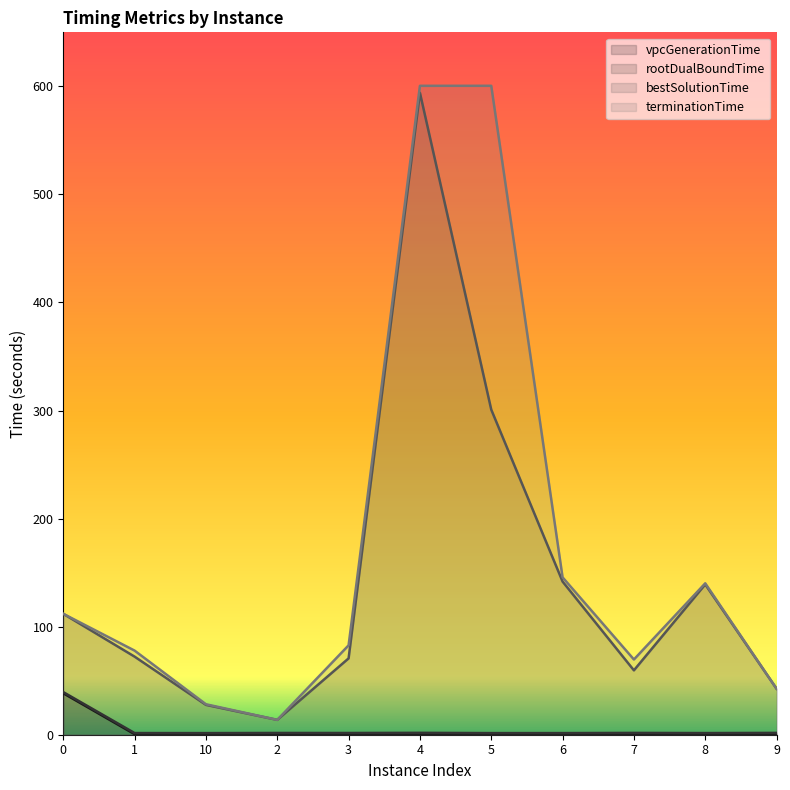

Reading left to right, what are all the values shown in this chart?

vpcGenerationTime: 0=38.4	1=0.5	10=0.5	2=0.5	3=0.5	4=0.5	5=0.5	6=0.5	7=0.5	8=0.5	9=0.5
rootDualBoundTime: 0=39.4	1=1.5	10=1.5	2=1.6	3=1.6	4=1.7	5=1.5	6=1.5	7=1.7	8=1.5	9=1.7
bestSolutionTime: 0=111.9	1=72.3	10=27.6	2=13.7	3=70.6	4=594.1	5=300.8	6=141.7	7=59.6	8=139.1	9=42.5
terminationTime: 0=111.9	1=77.8	10=28.2	2=13.8	3=82.7	4=600.5	5=600.5	6=145.6	7=69.6	8=140.1	9=42.5